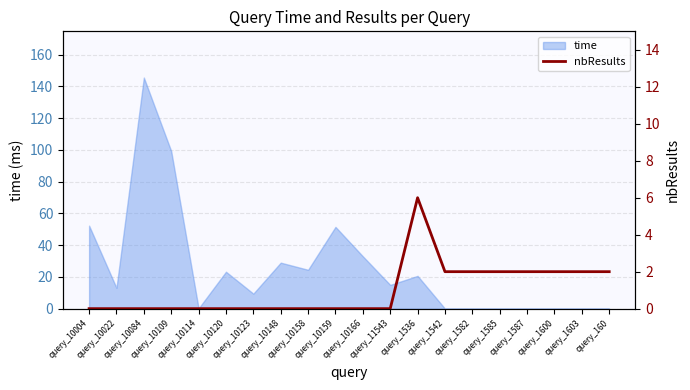

What is the greatest value displayed?

6